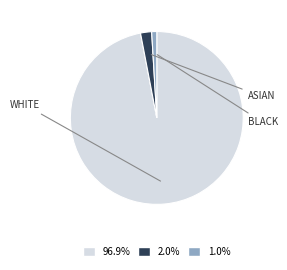

Is there any slice that represents more than half of the pie?

Yes